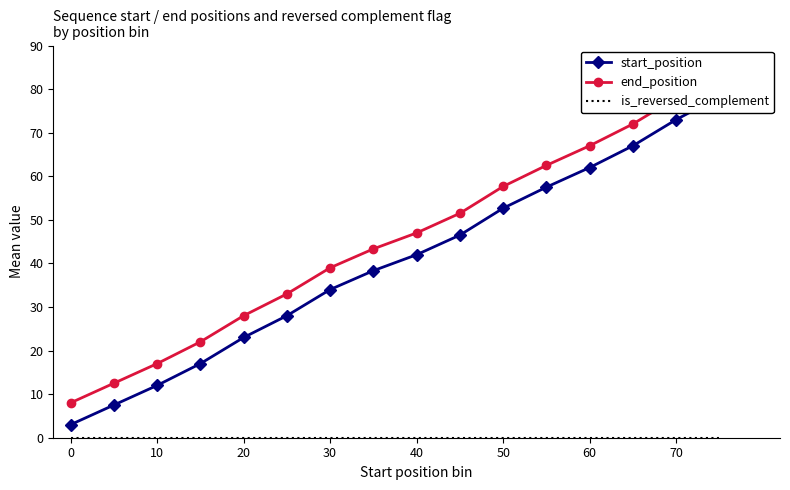

True or false: is_reversed_complement has more than 2 points higher than both neighbors.

False